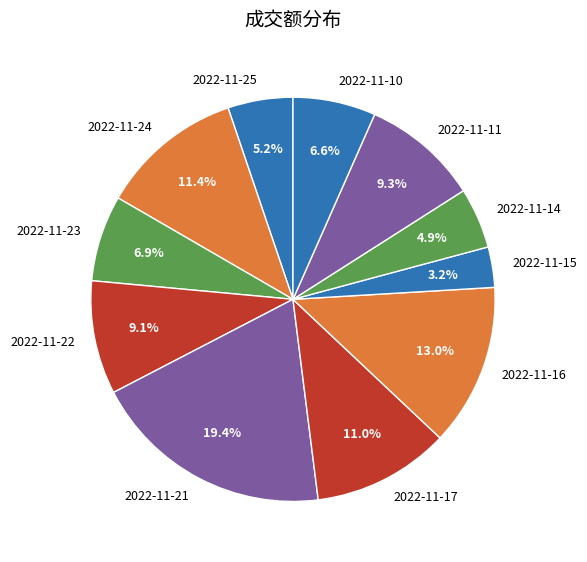

Does any single category account for the majority?

No